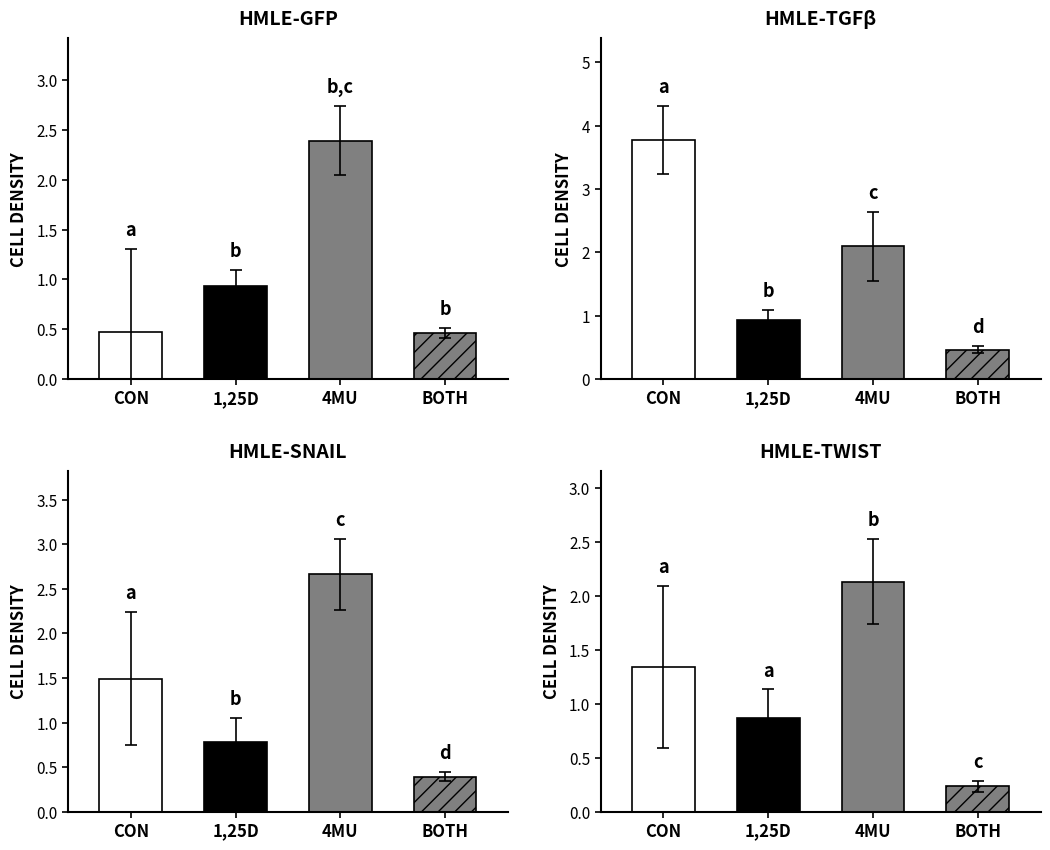

The value of col_1_mean at H is 1.0. True or false?

False